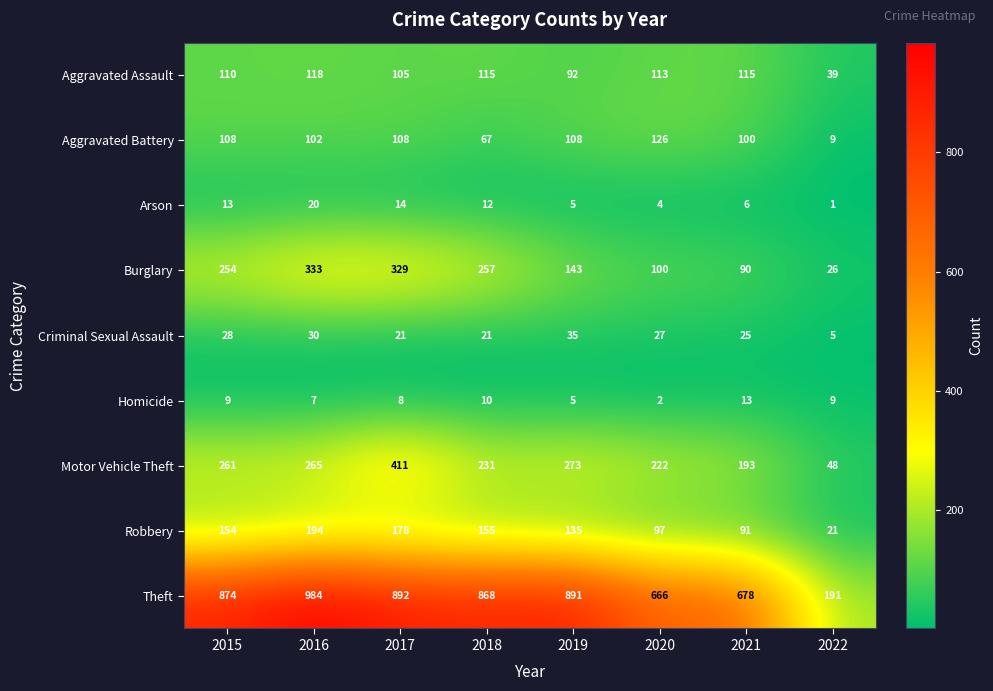

What is the total value across all series at 2021?

1311